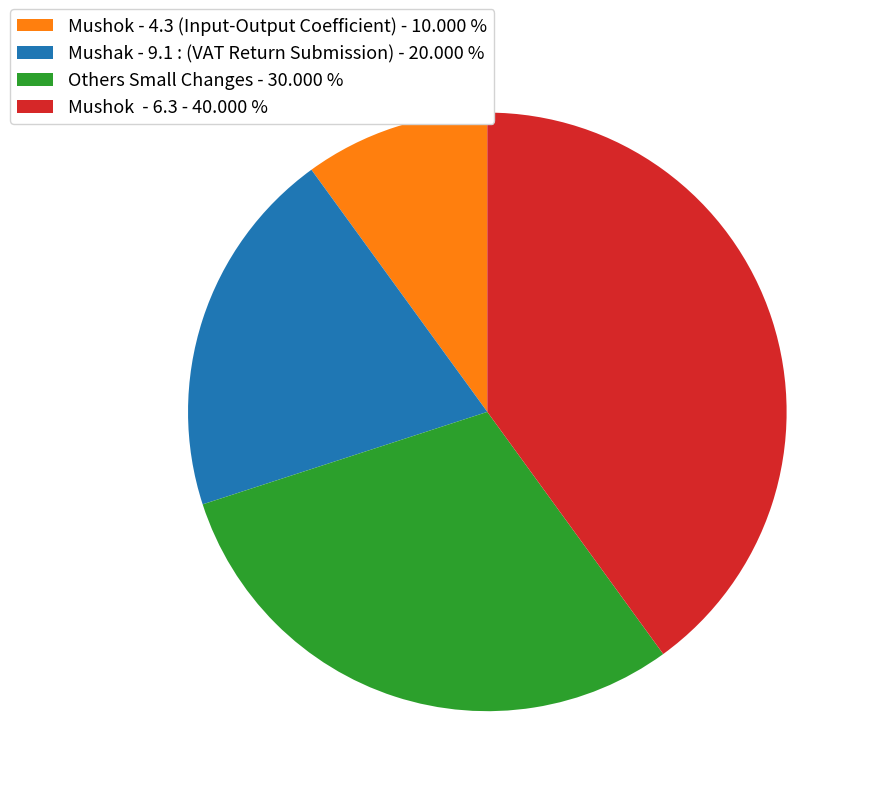

What is the ratio of the value at Mushak - 9.1 : (VAT Return Submission) - 20.000 % to the value at Others Small Changes - 30.000 %?

0.7